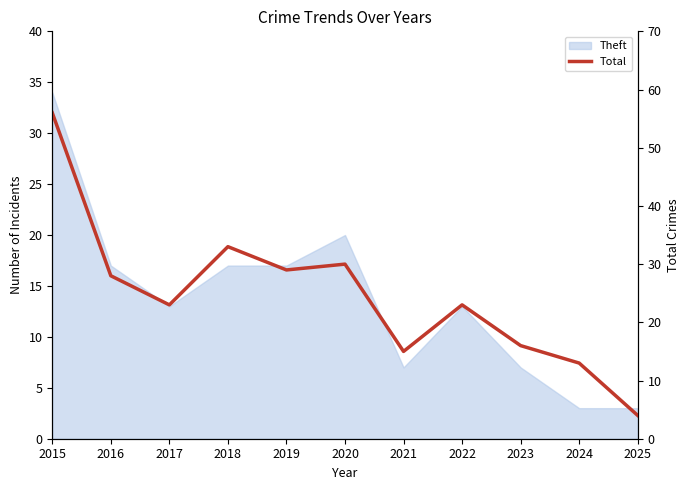

What is the smallest value displayed?

4